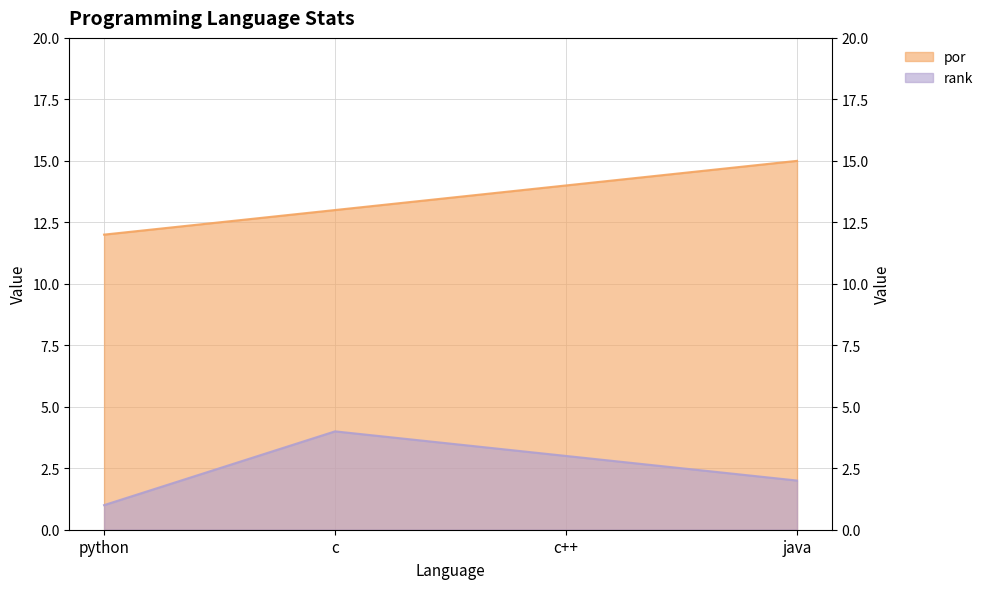

Does the chart display data point markers on the line(s)?

No